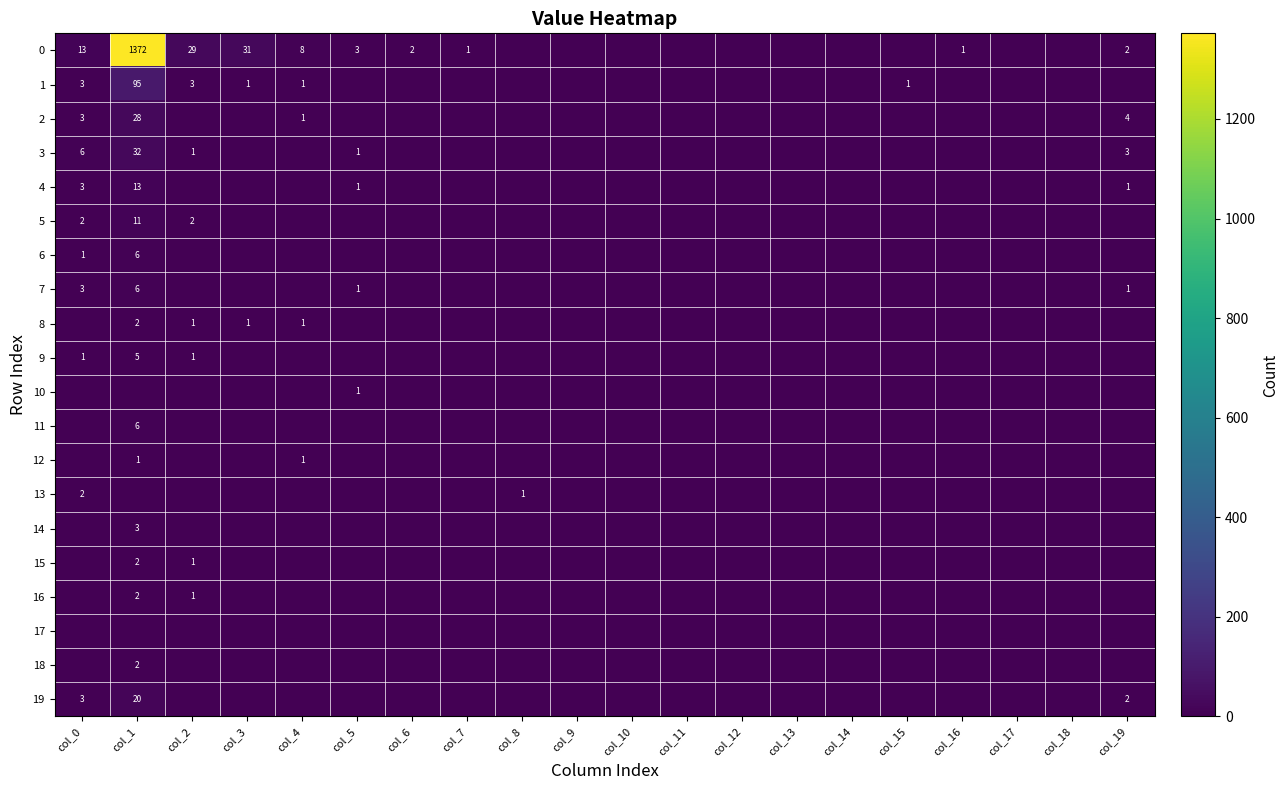

True or false: 0 has a value of 31 at col_3.

True